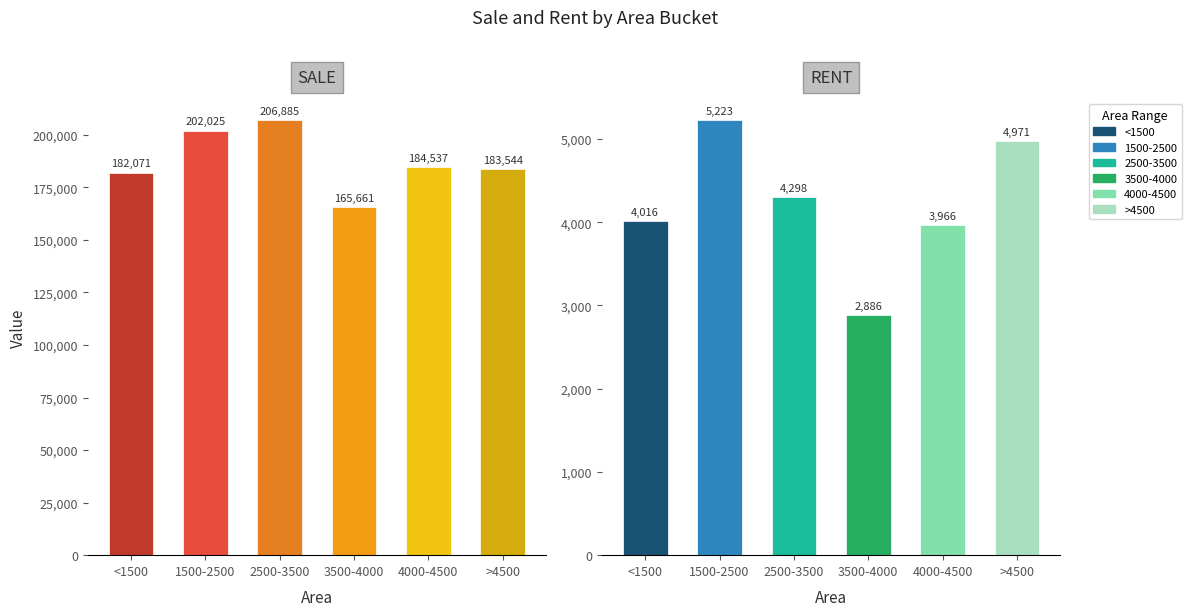

What is the value of the sale bar at the 3rd from the left?

206885